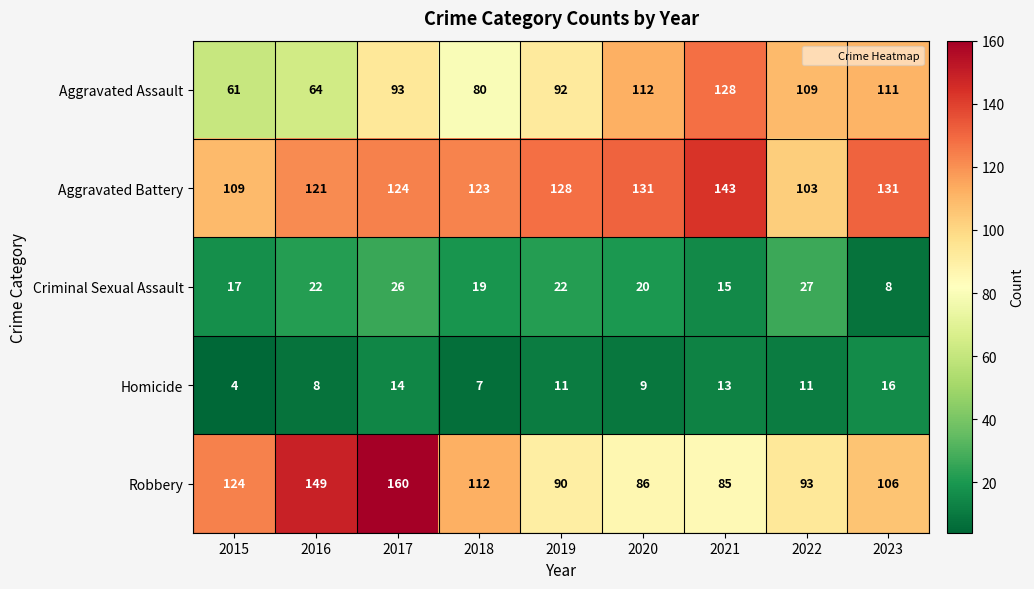

Rank the series at 2020 from highest to lowest value.

Aggravated Battery, Aggravated Assault, Robbery, Criminal Sexual Assault, Homicide